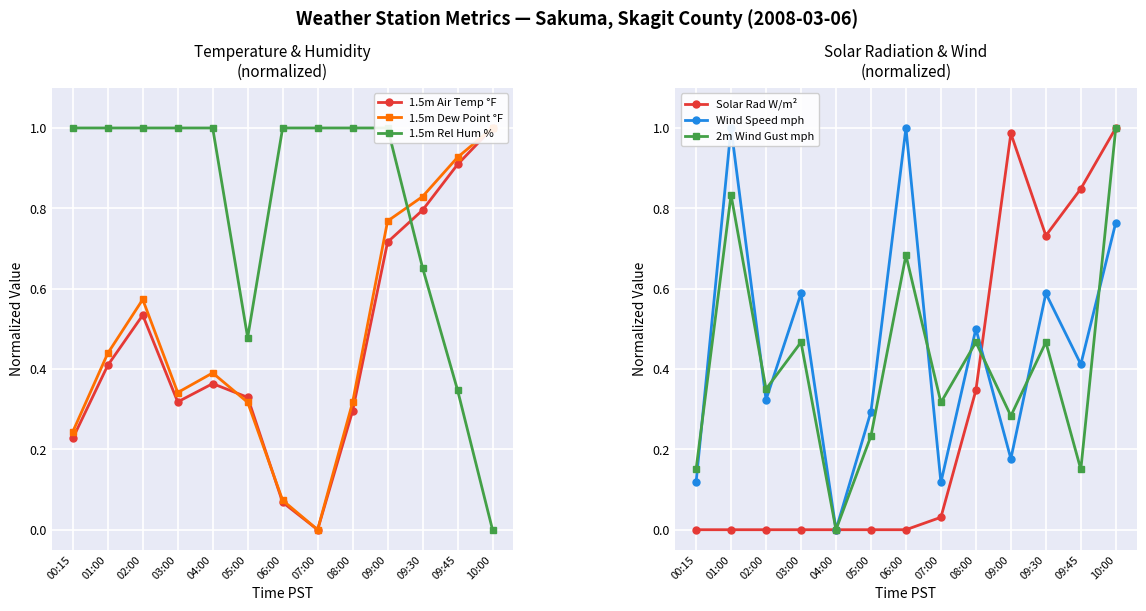

What is the difference between the highest and lowest values at 09:45?

0.8